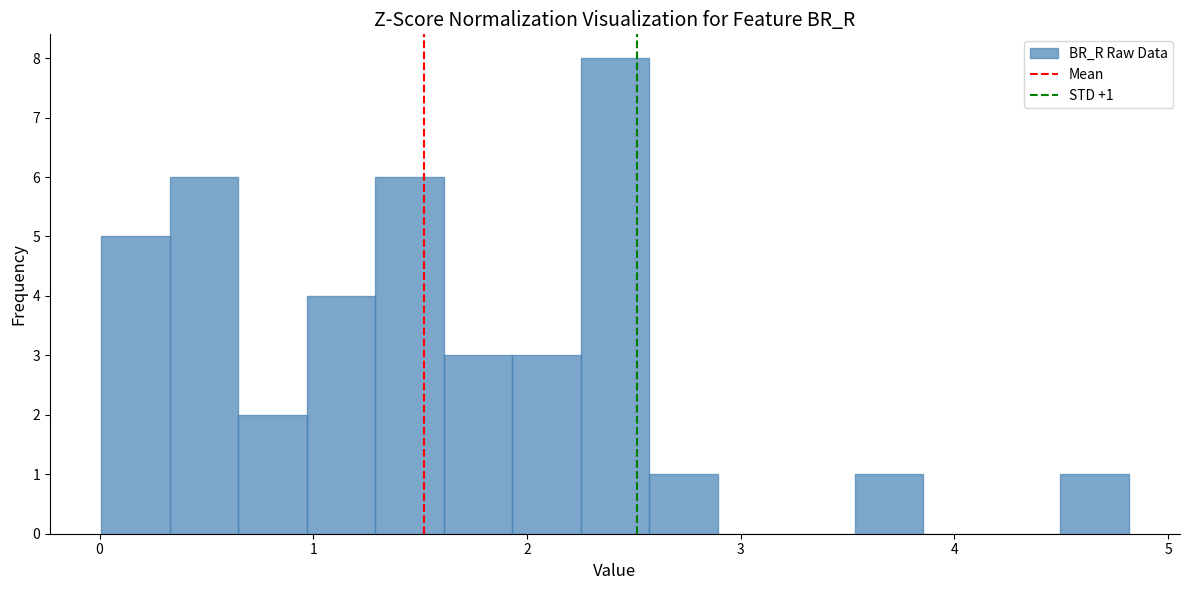

Around what value on the x-axis is the tallest bar? Give the approximate position of its centre, as read against the axis.

2.4